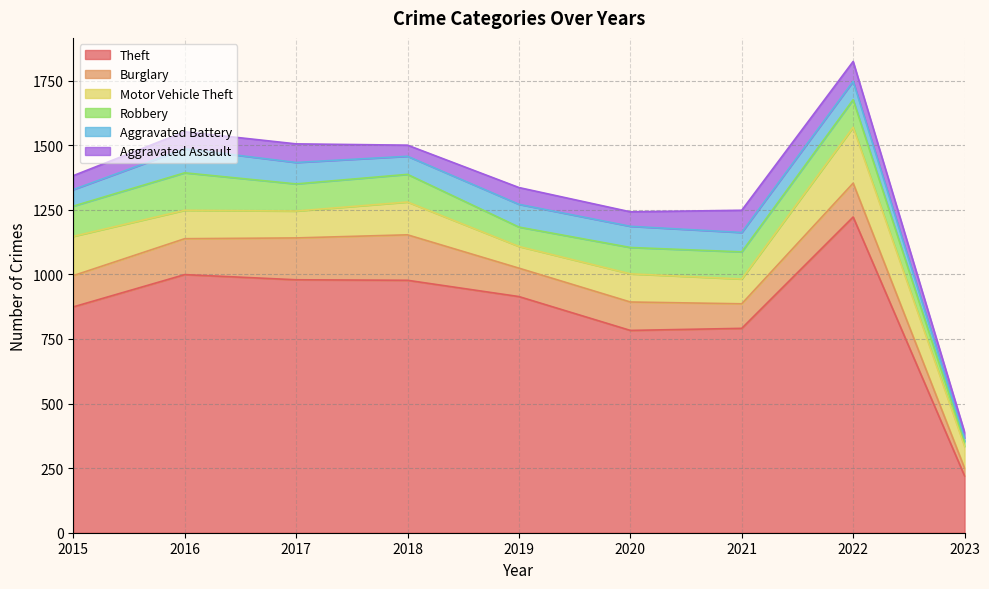

What is the value of the Burglary point at the 5th from the left?

110